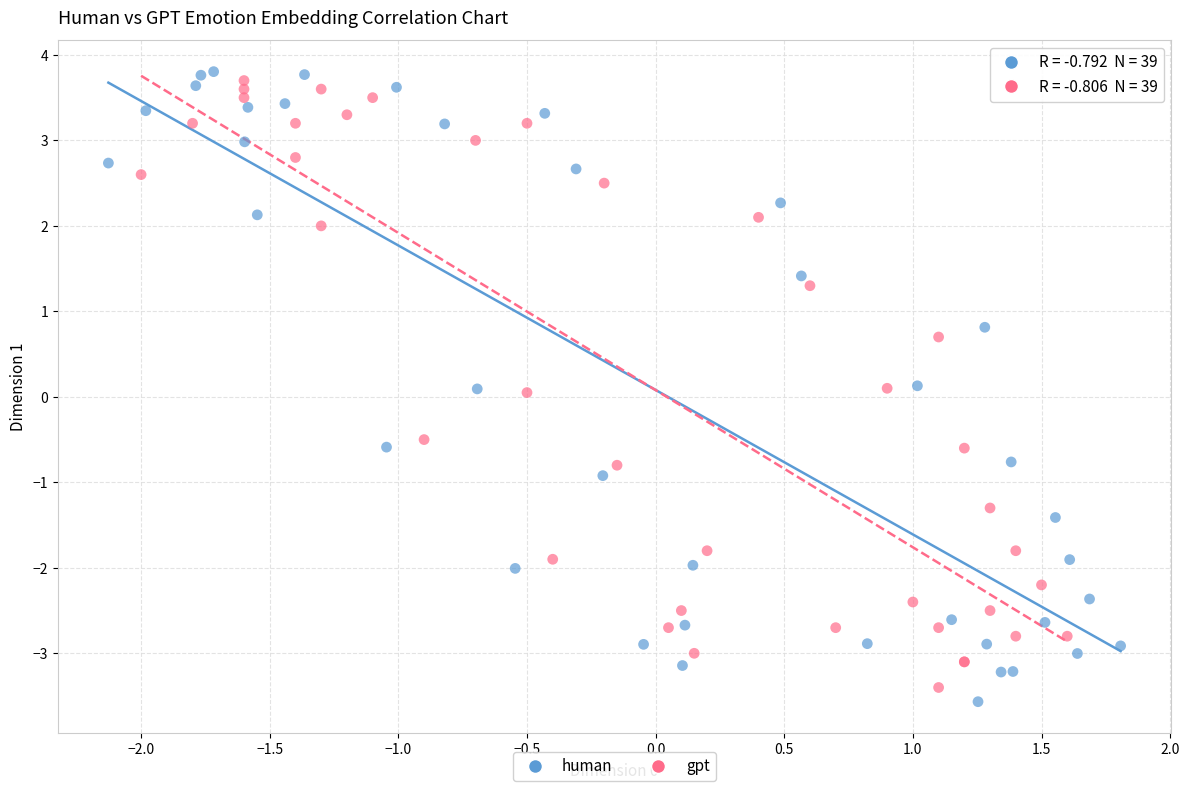

What are all the series names shown in the legend?

human, gpt